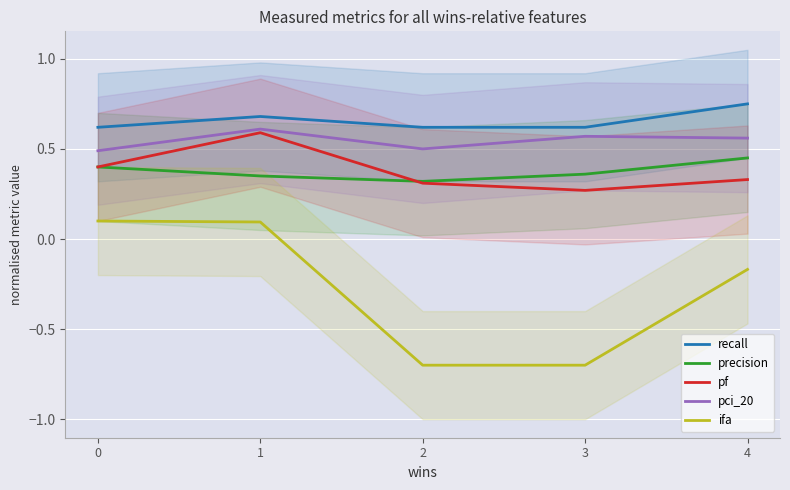

True or false: recall and pci_20 intersect in this chart.

False